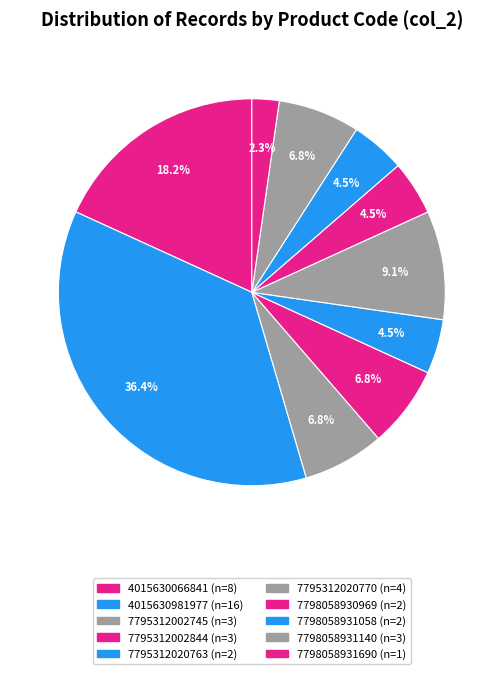

Which slice is the largest?

4015630981977